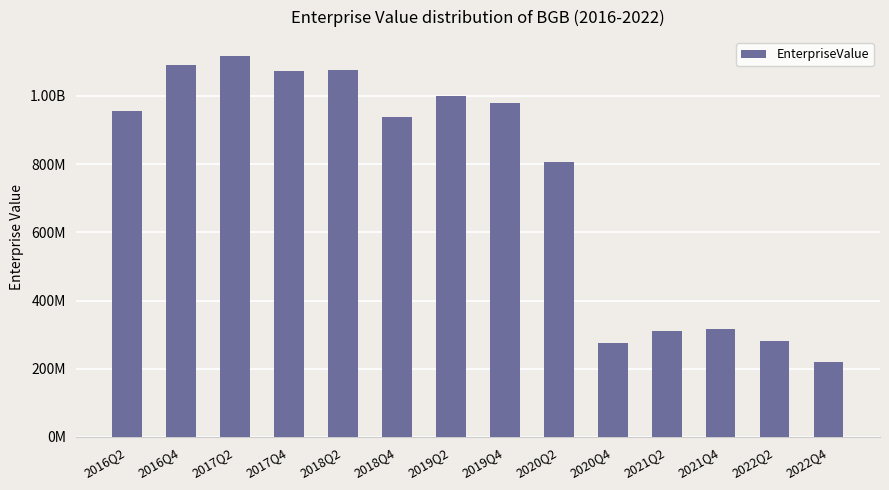

Is it true that the value at 2019Q2 is 1786889553.0?

False